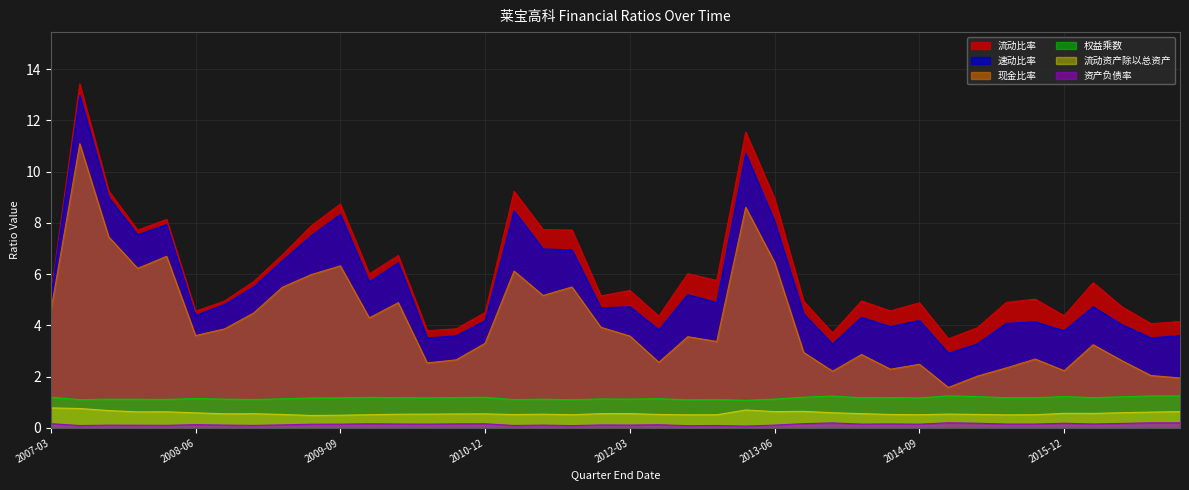

What is the spread (max minus min) of values at 2014-12-31?

3.3